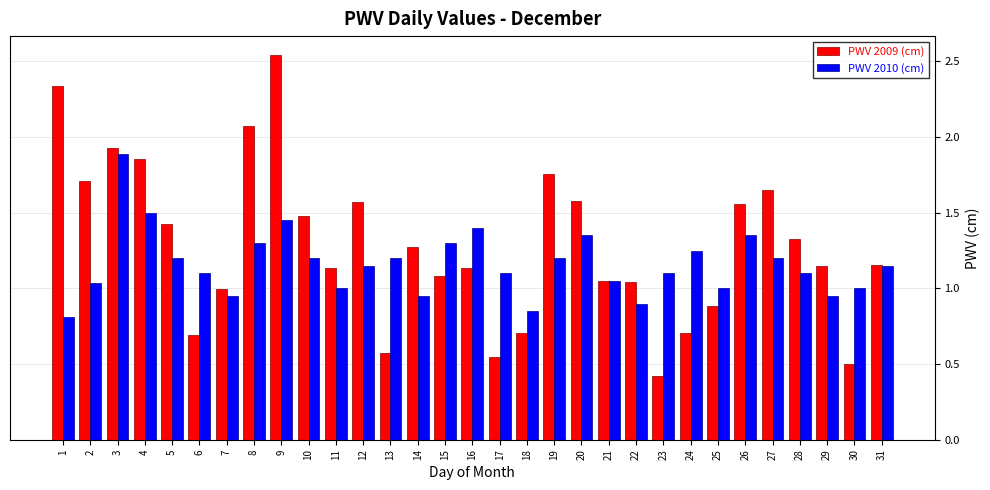

List the series in order of their overall mean, lowest first.

PWV 2010 (cm), PWV 2009 (cm)